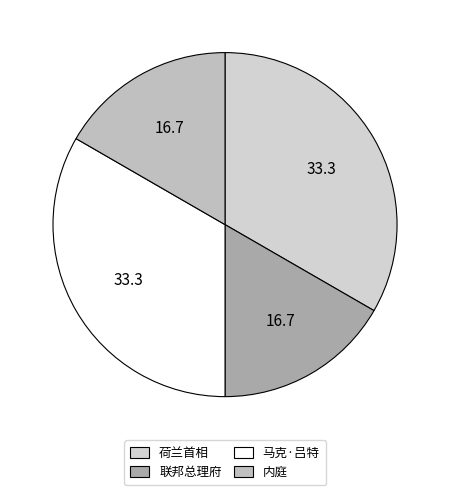

How much of the chart is everything except 内庭?

83.3%